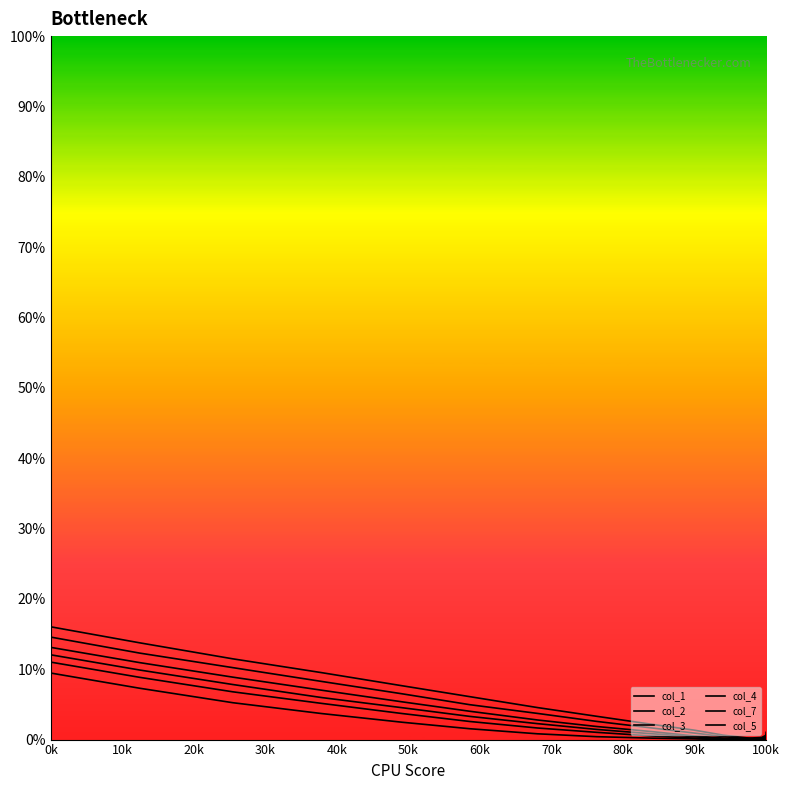

What is the sum of all col_3 values?

0.6